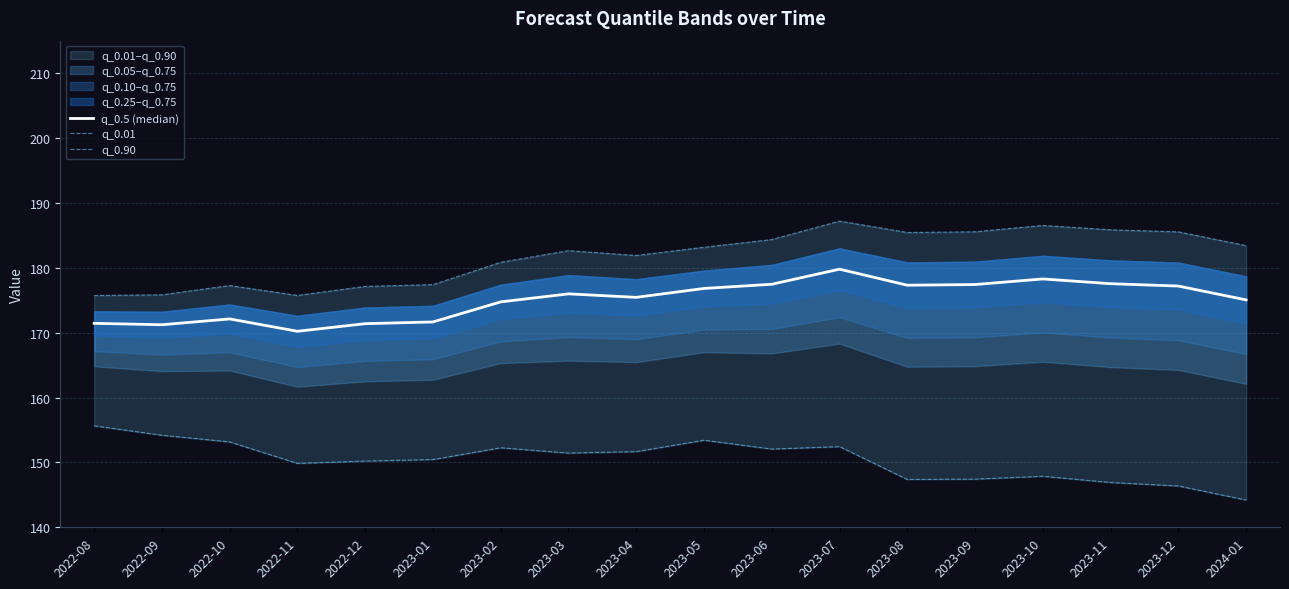

What is the difference between the maximum and minimum values in the q_0.5 (median) series?

9.6